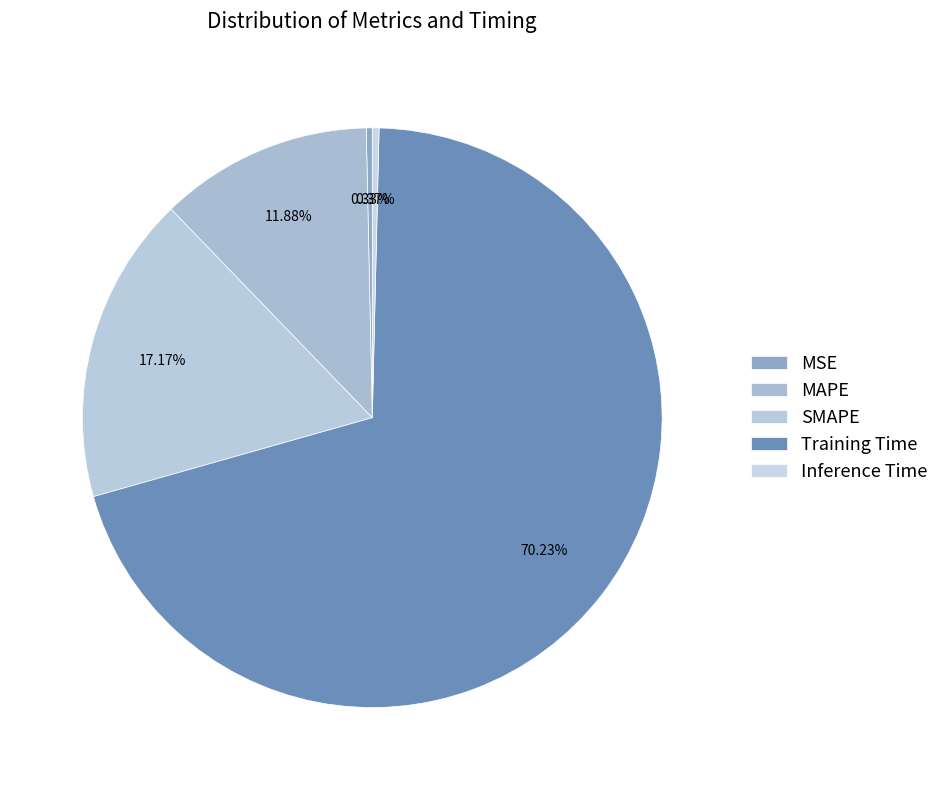

How many slices are in this pie chart?

5